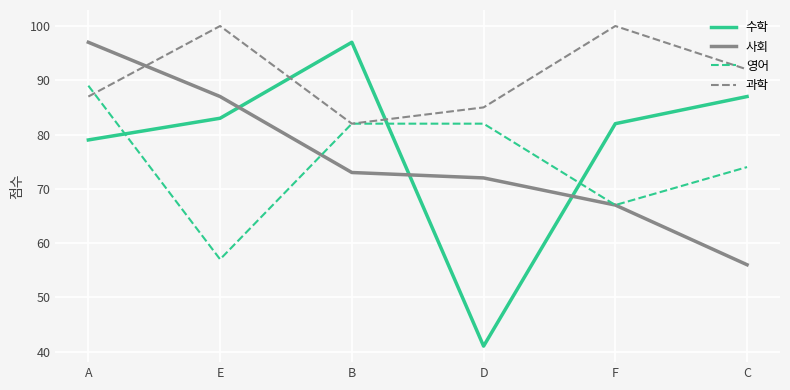

Where is 과학 nearest to the value 91?

C